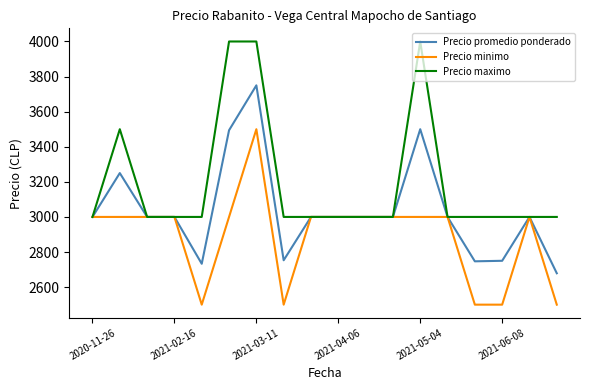

What is the difference between the maximum and minimum values in the Precio minimo series?

1000